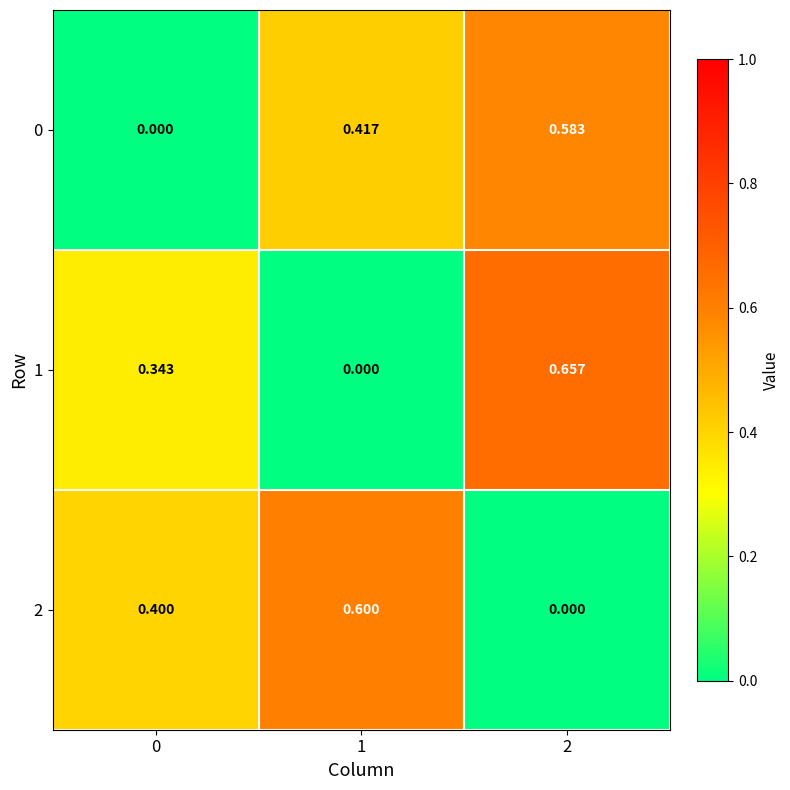

Is the value of 1 at 1 greater than the value of 2 at 1?

No